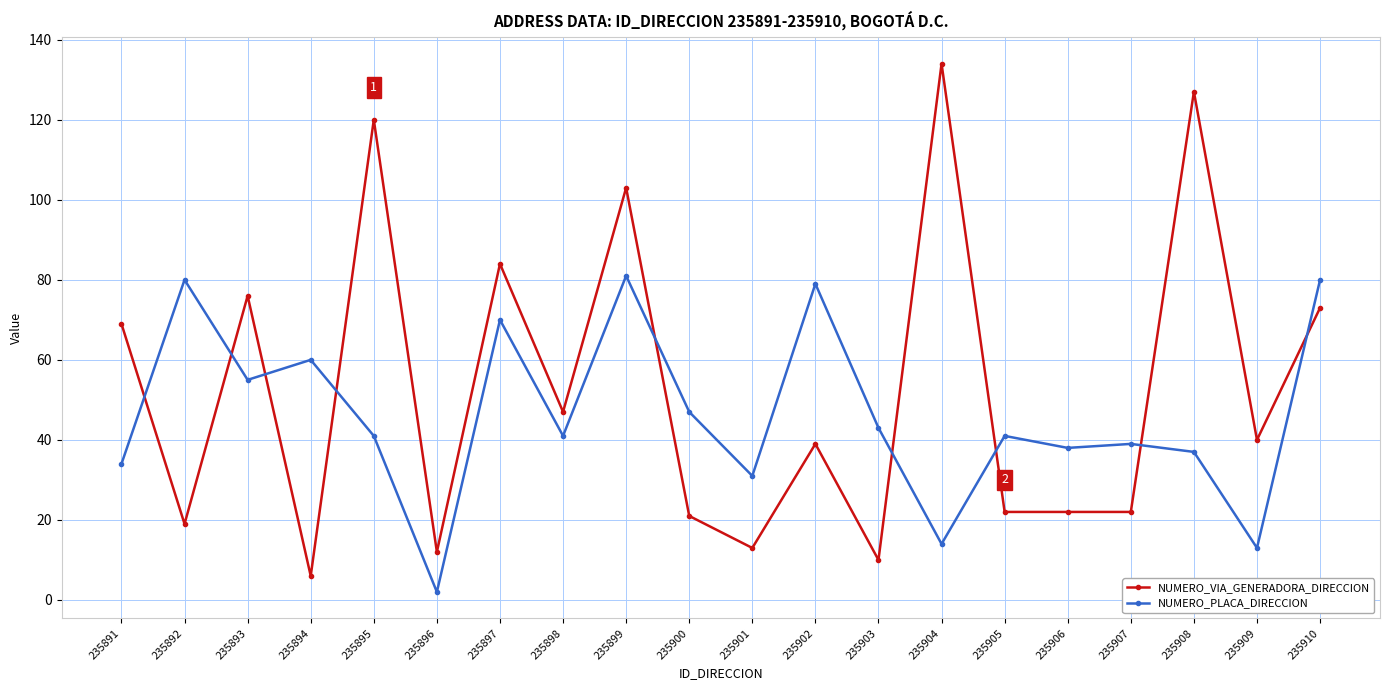

True or false: NUMERO_PLACA_DIRECCION has more than 1 points higher than both neighbors.

True